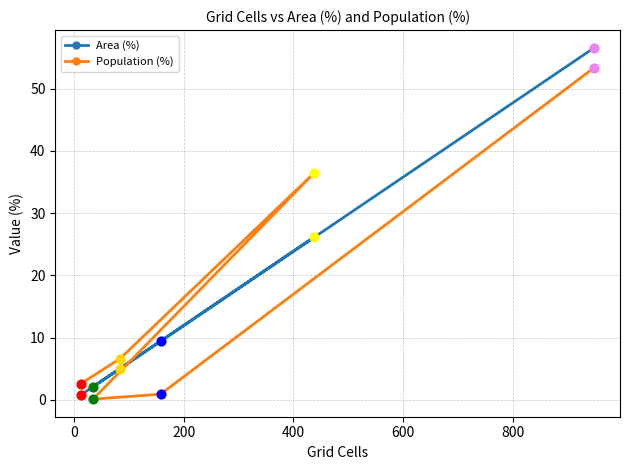

Which series has the largest total across all categories?

Area (%)